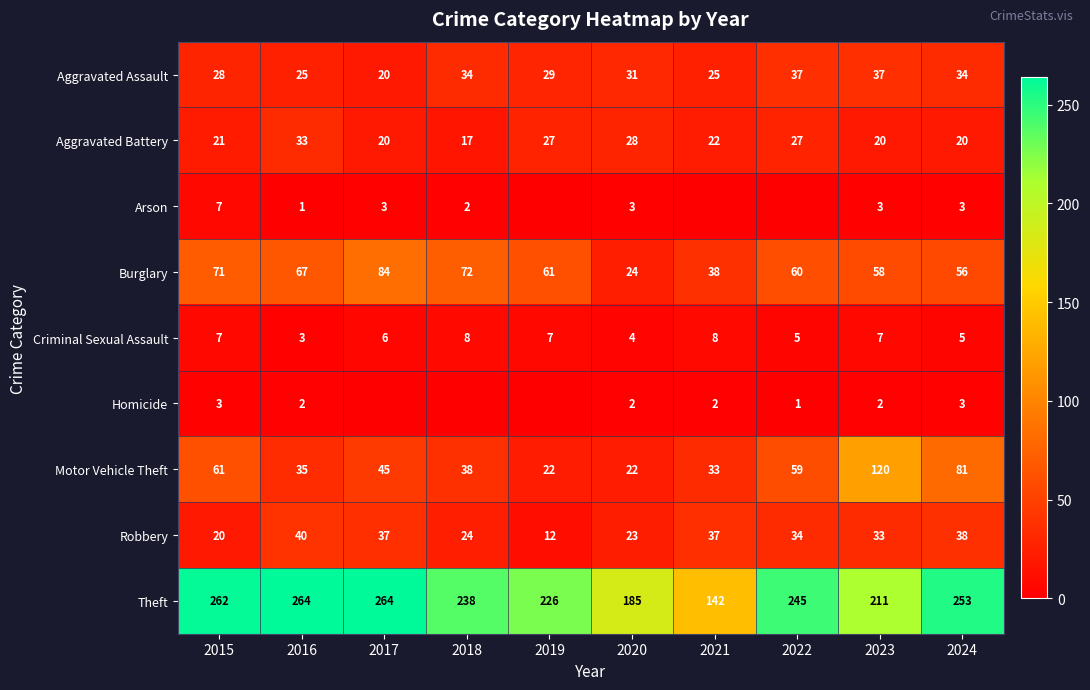

What is the sum of the Motor Vehicle Theft values at 2017 and 2022?

104